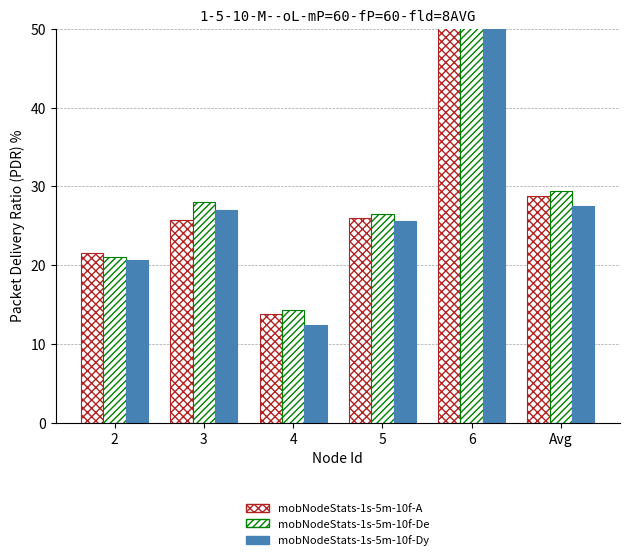

What is the sum of the mobNodeStats-1s-5m-10f-De values at 6 and 4?

71.6